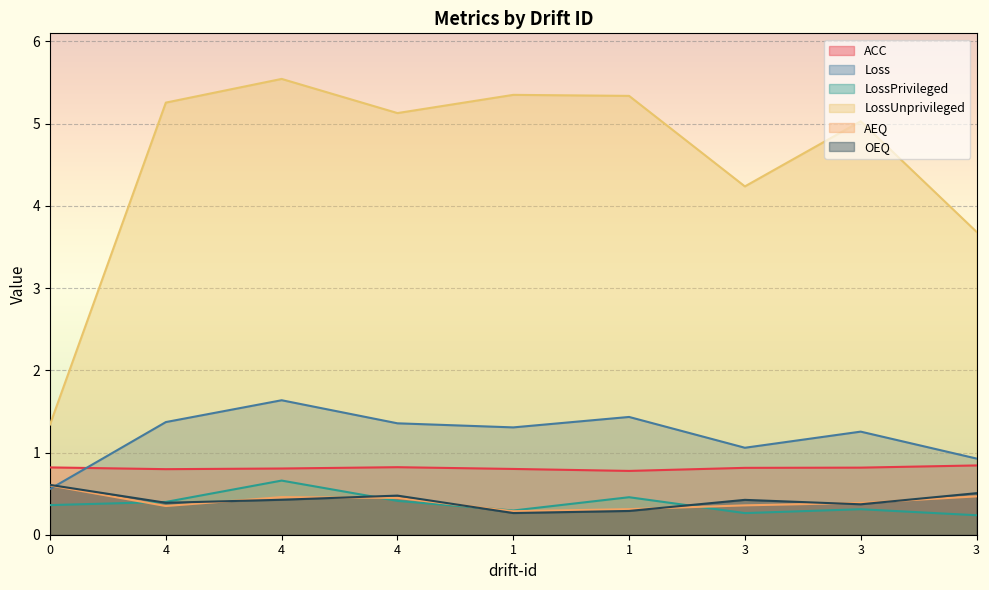

What is the label of the 7th point from the right?

4